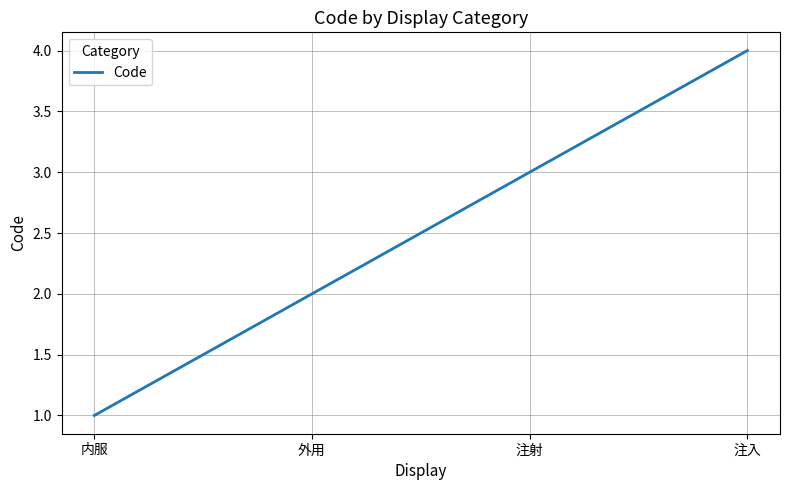

What position from the left is 内服?

1